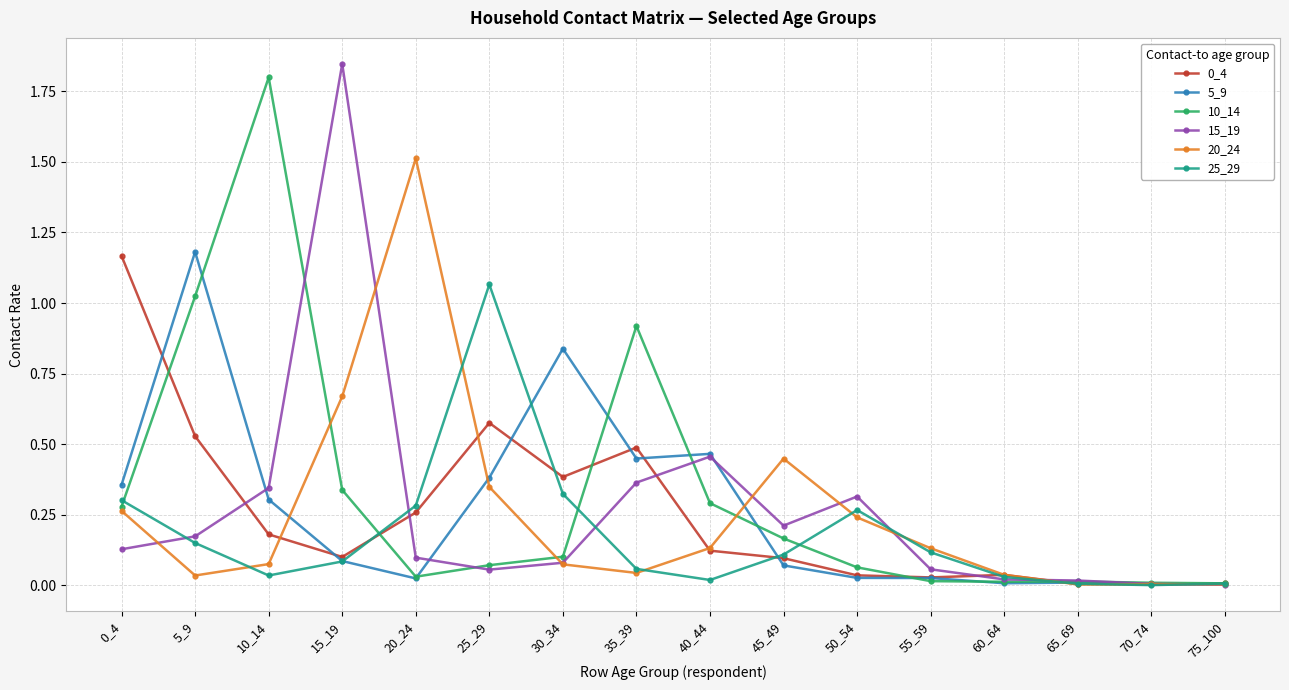

Is the value of 20_24 at 50_54 greater than the value of 0_4 at 75_100?

Yes